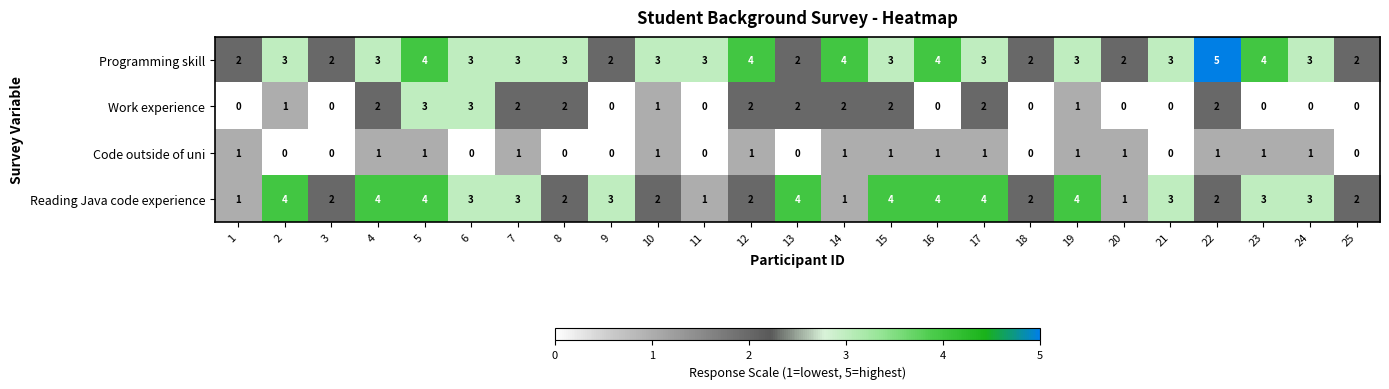

What is the maximum value shown in the chart?

5